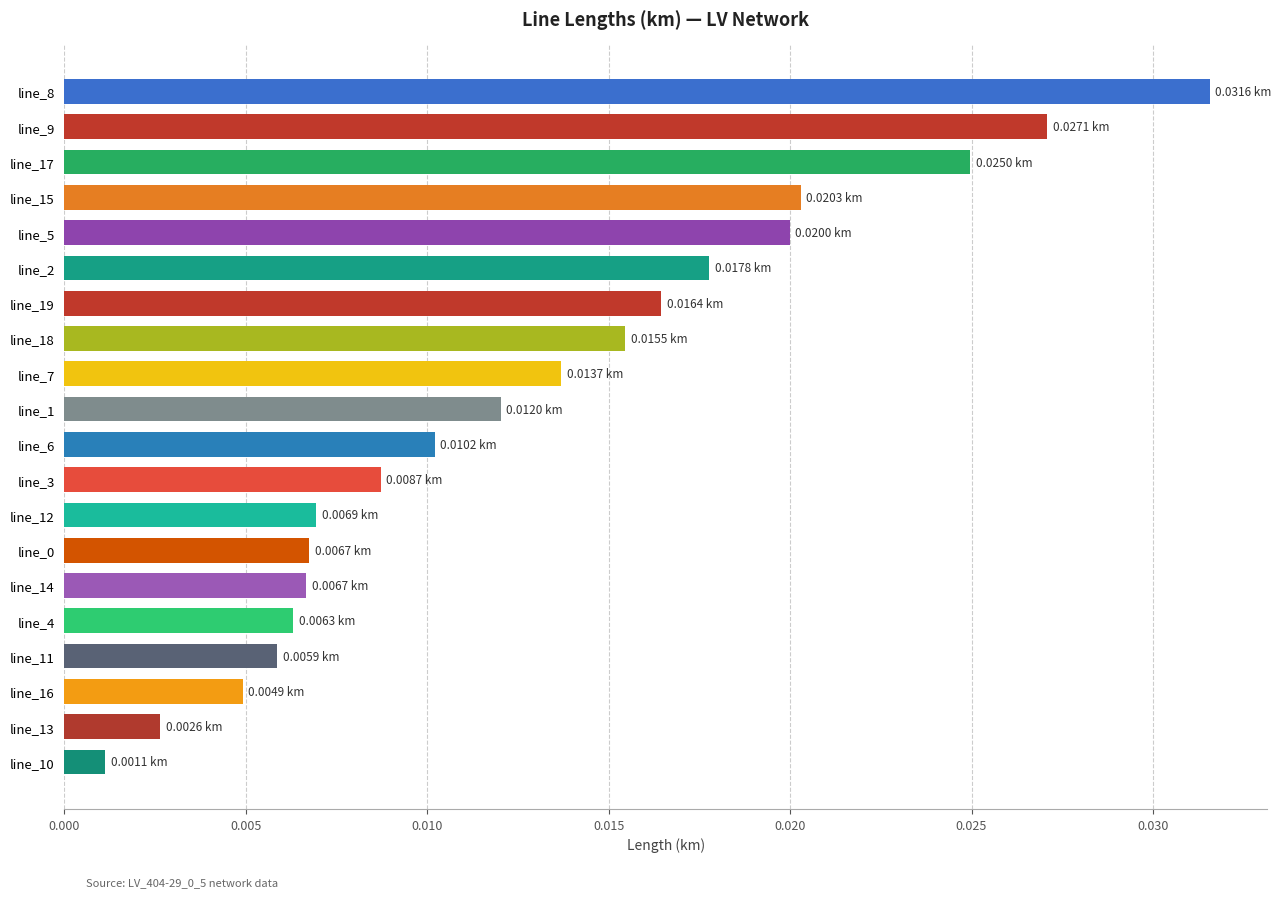

Between line_1 and line_13, which is larger?

line_1